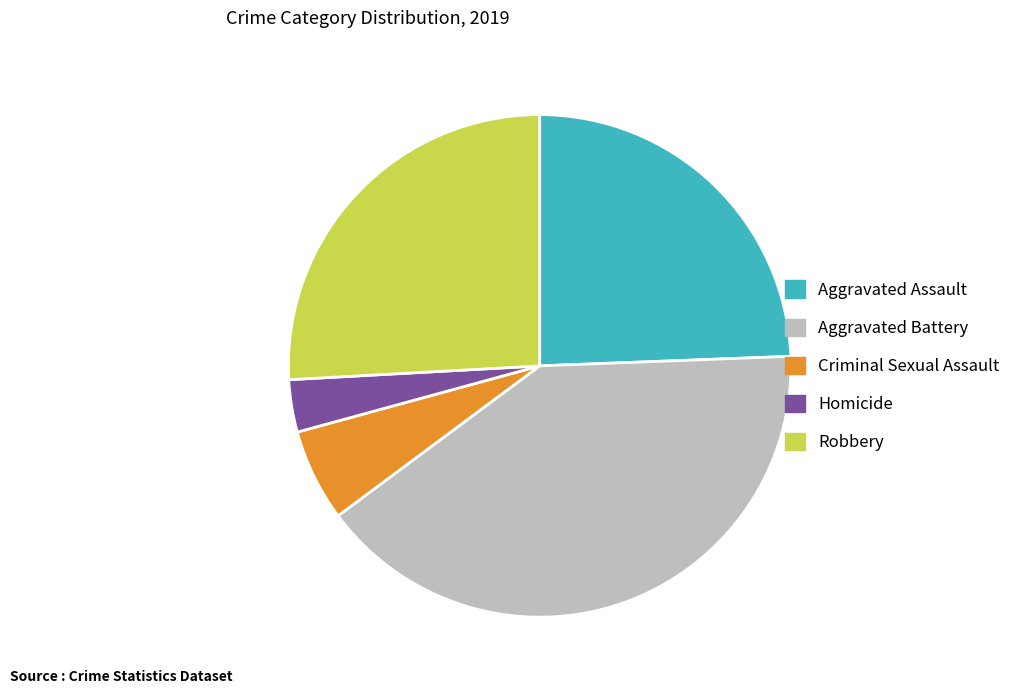

Count the number of slices in the pie.

5